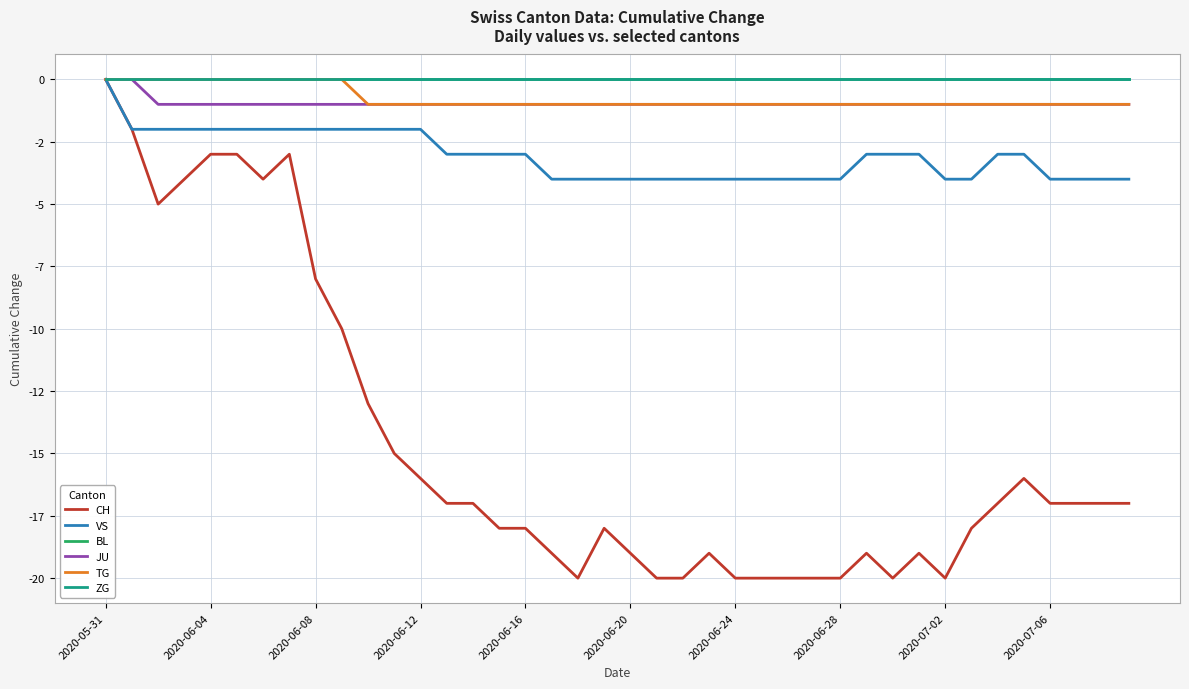

Is this an area chart (filled region under the line)?

No